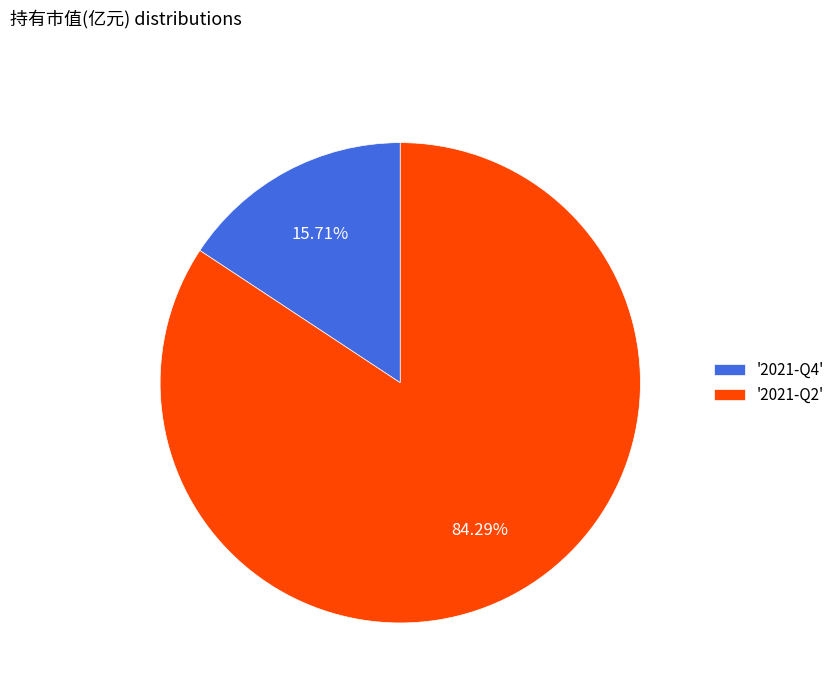

Rank the categories by value from highest to lowest.

'2021-Q2', '2021-Q4'